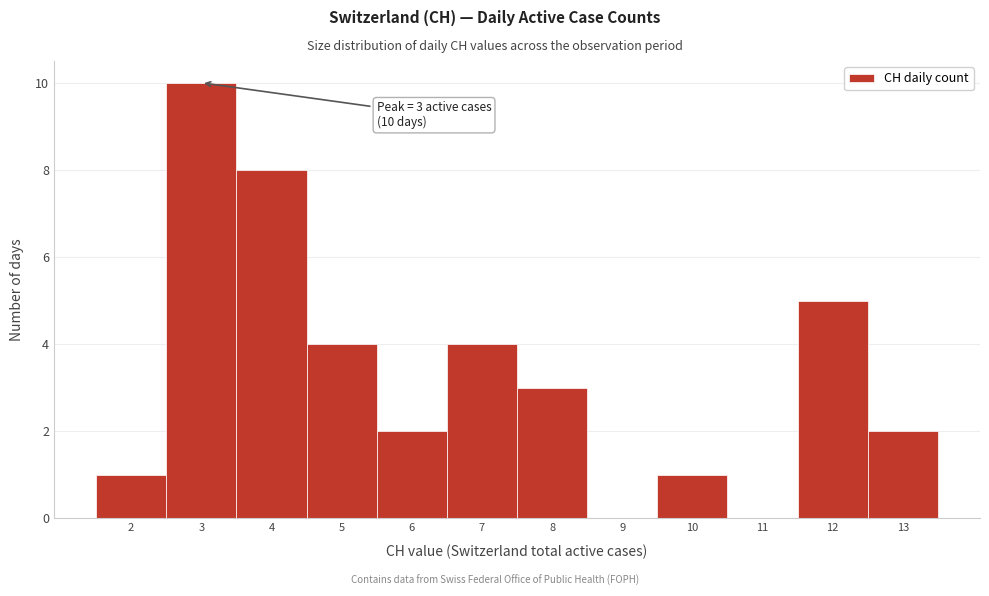

Which range on the x-axis has the tallest bar?

2.5 to 3.5